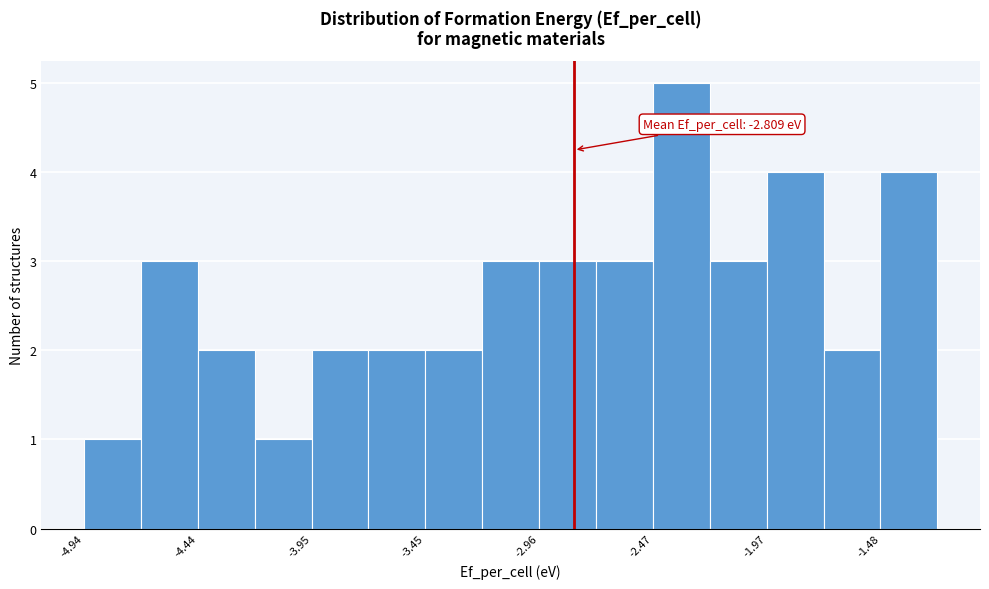

Over which range of the x-axis is the bar tallest?

-2.45 to -2.20